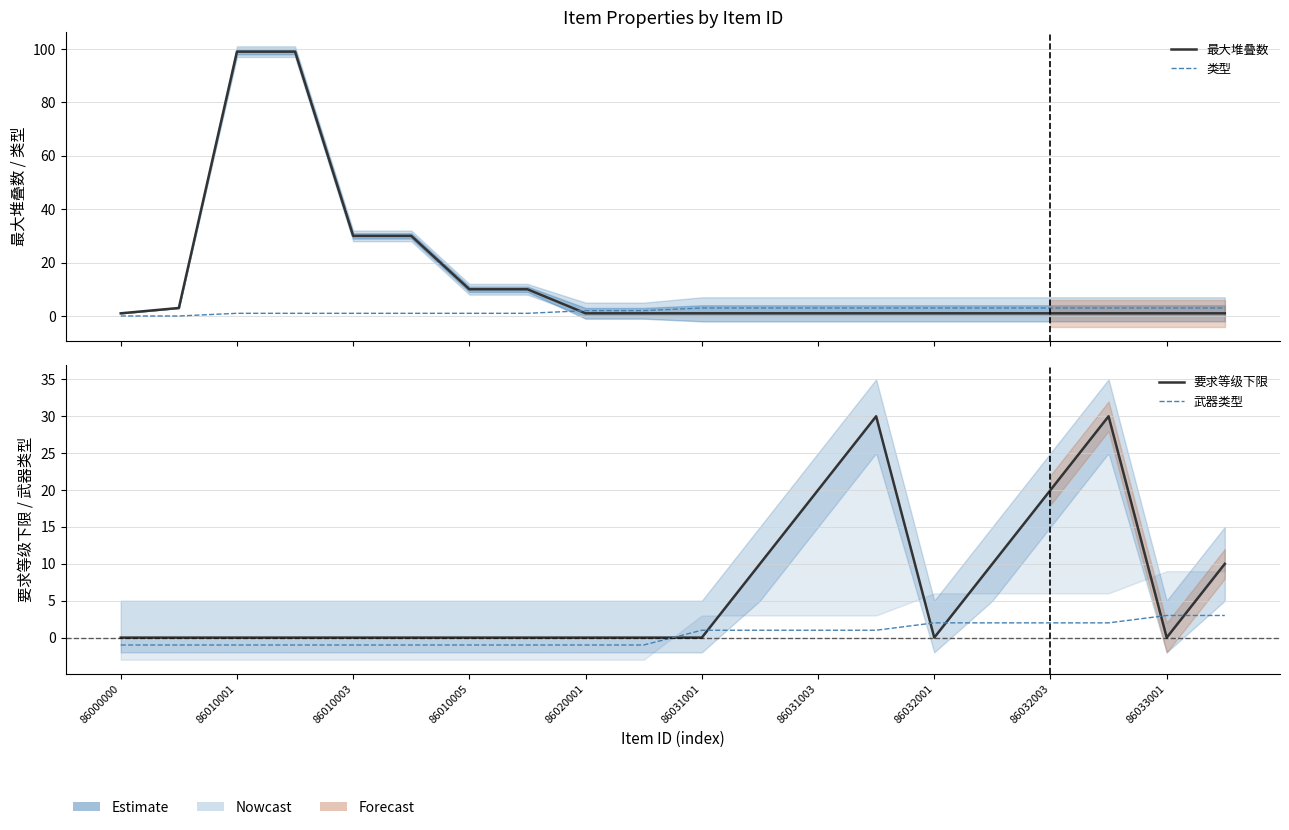

How many lines are shown in the chart?

4